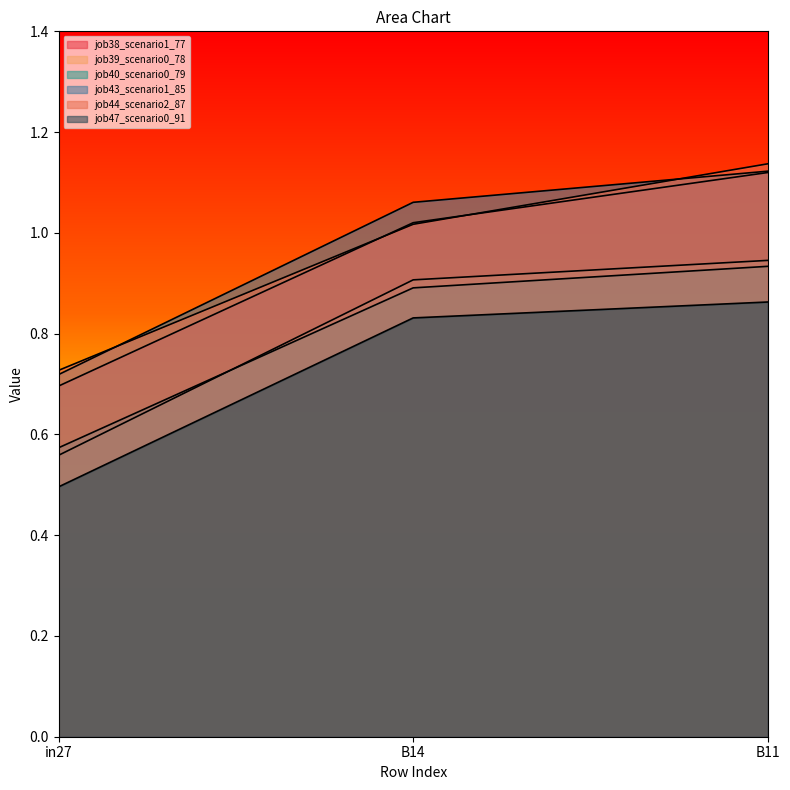

What is the minimum value shown in the chart?

0.5